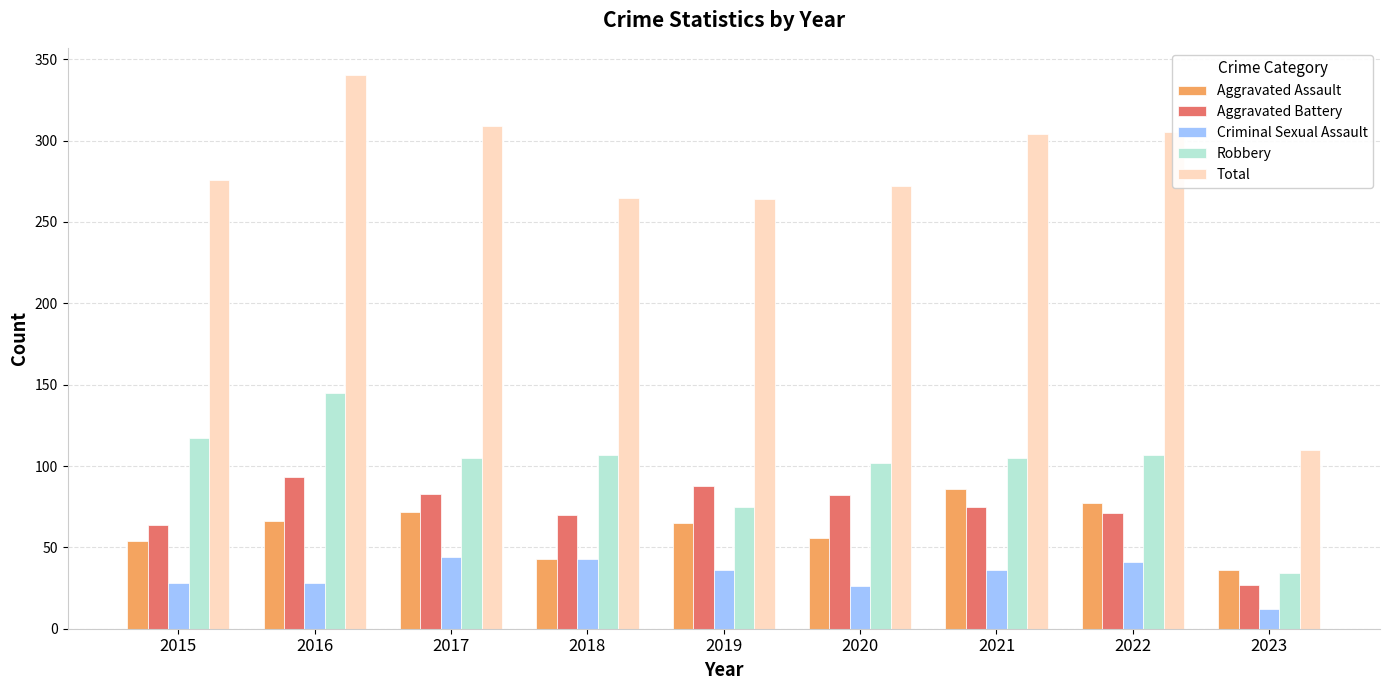

What is the value of the Total bar at the 2nd from the left?

340